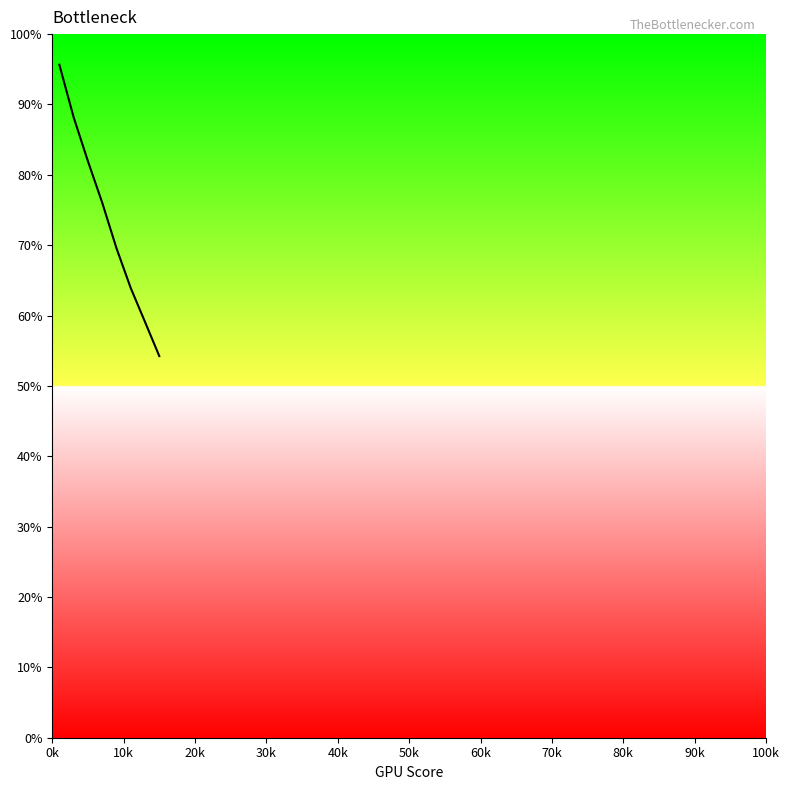

How many series are shown in this chart?

1